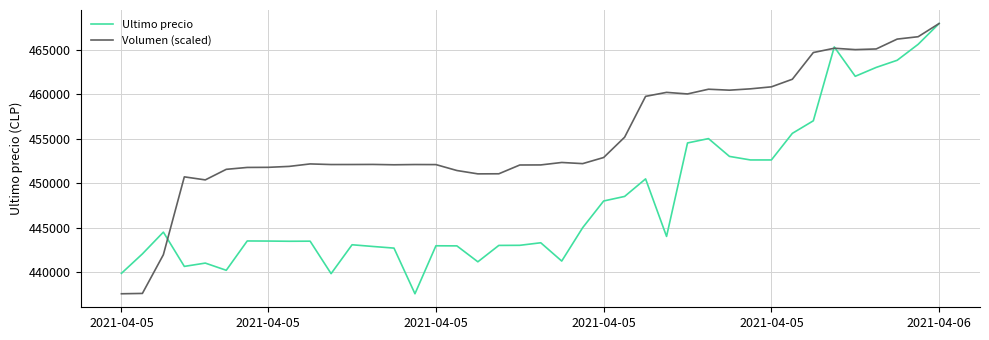

Which series has the largest total across all categories?

Volumen (scaled)